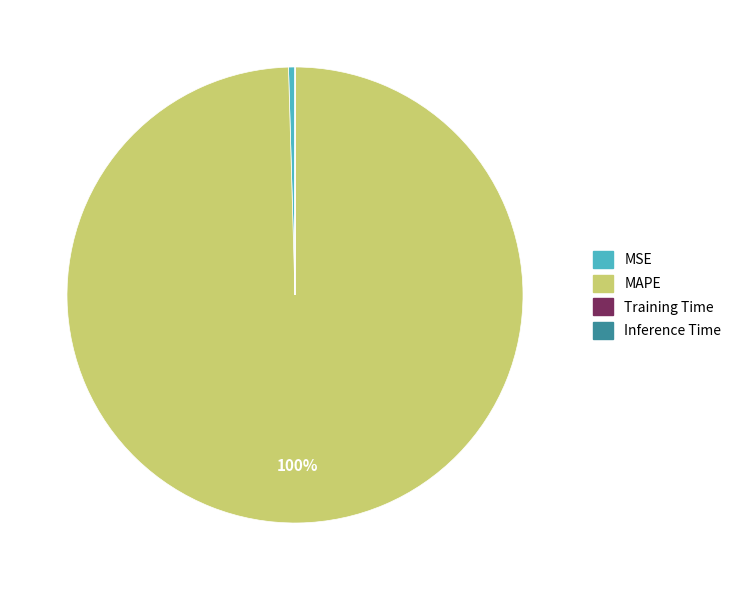

Which slice represents more than half of the pie?

MAPE